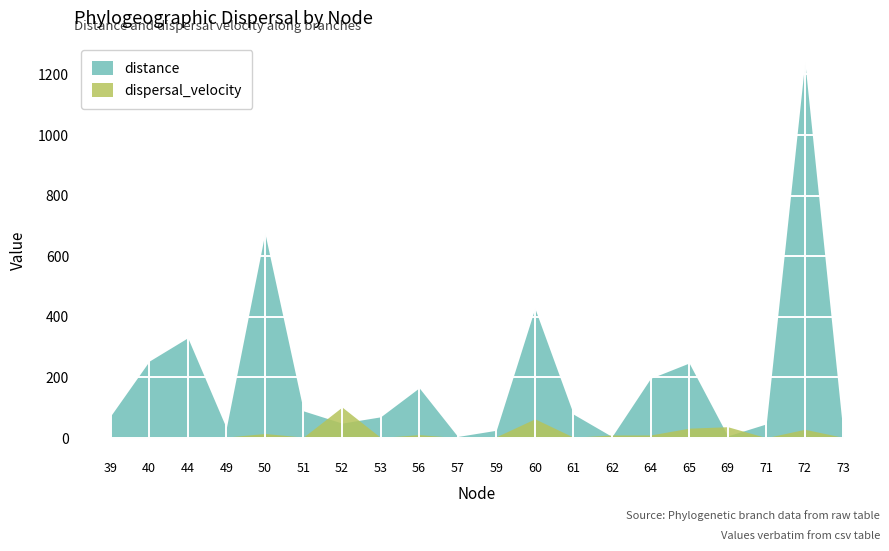

Where does the dispersal_velocity series first go above 3?

50